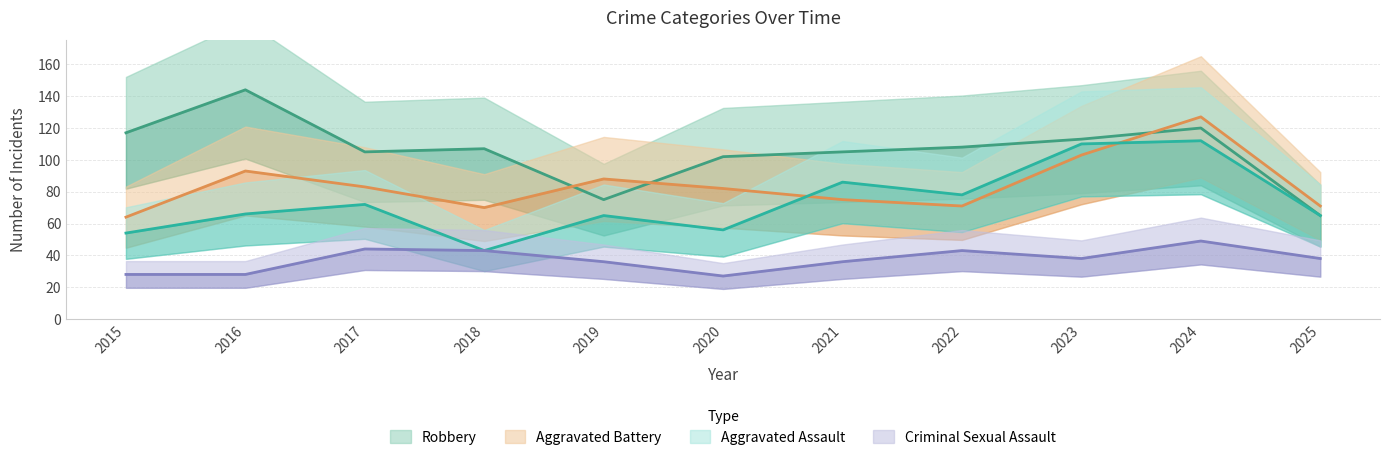

What is the difference between the highest and lowest values at 2025?

33